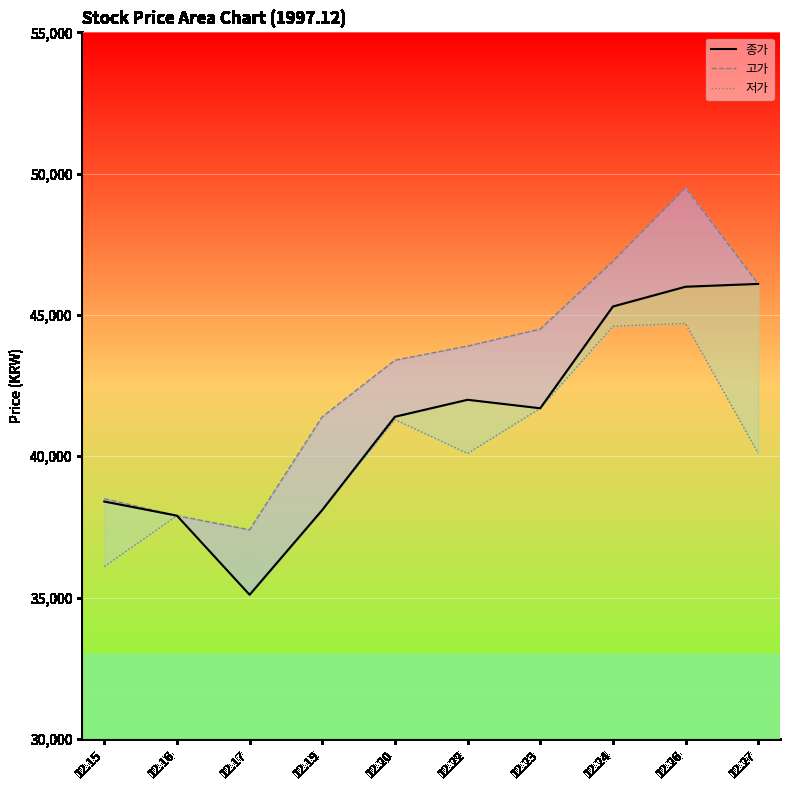

Which label corresponds to the smallest value in the chart?

12.17